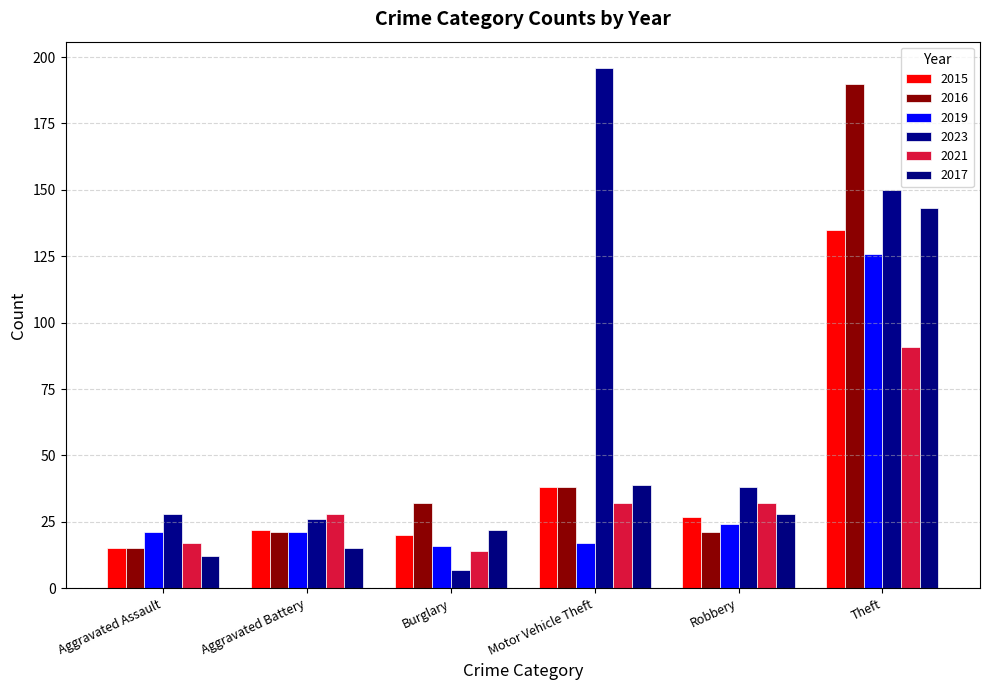

What is the difference between the second highest and second lowest values in the 2023 series?

124